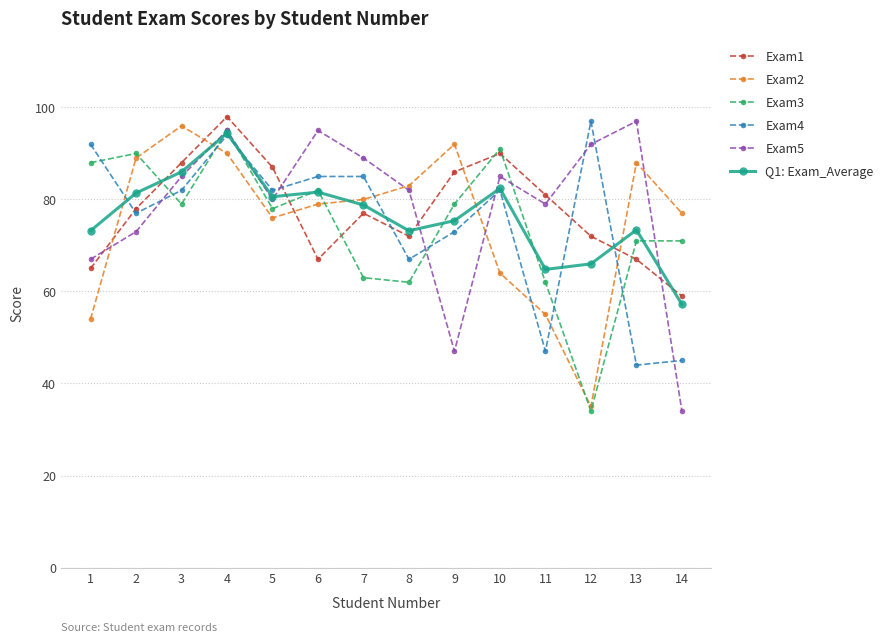

Between 2 and 12, which series saw the biggest shift?

Exam3